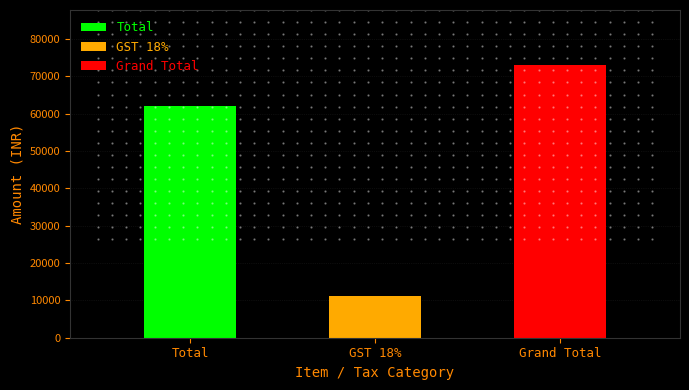

The chart shows a value of 5668 at GST 18%. True or false?

False